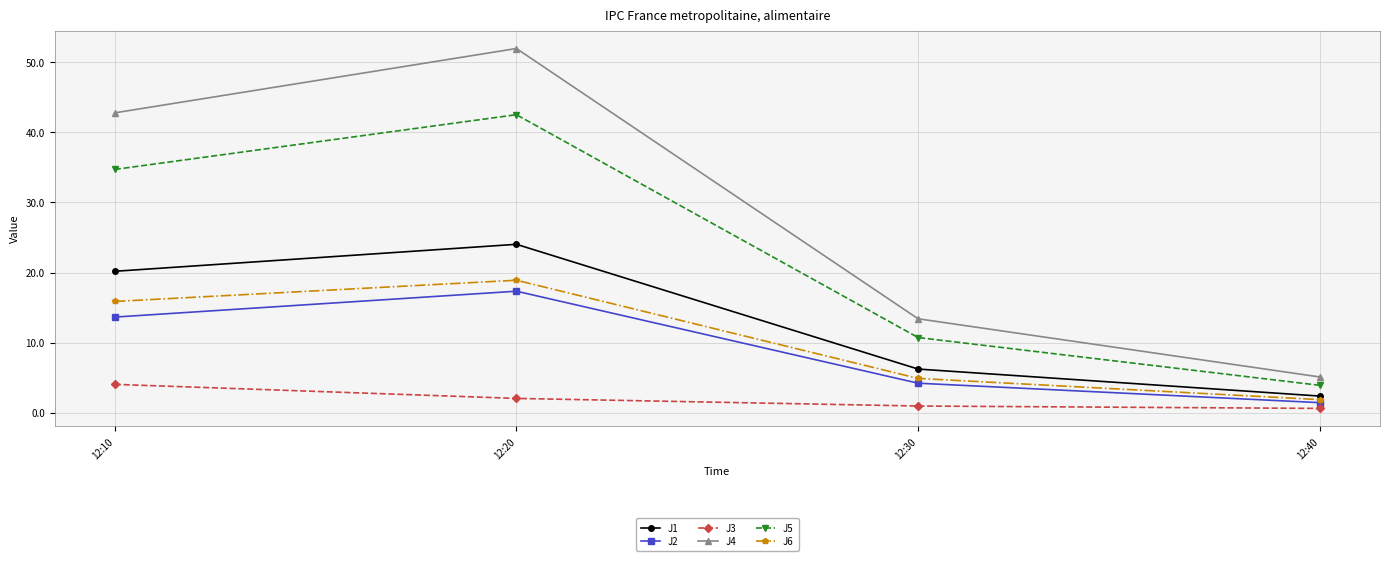

What are all the series names shown in the legend?

J1, J2, J3, J4, J5, J6